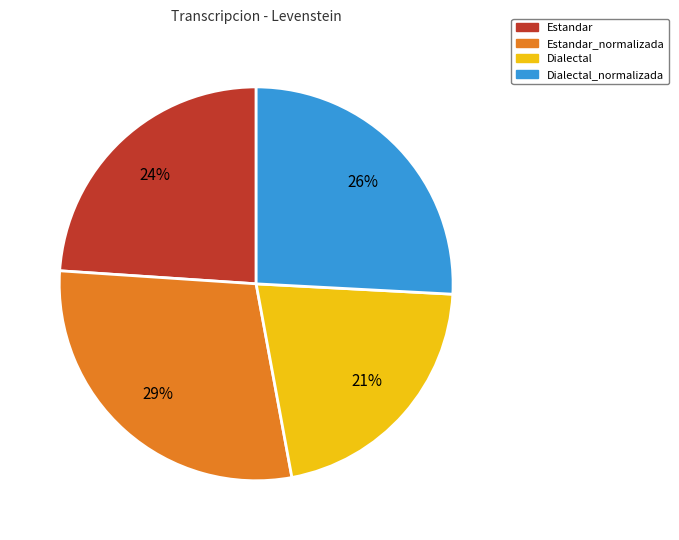

Do Dialectal_normalizada and Dialectal together represent more than half of the pie?

No